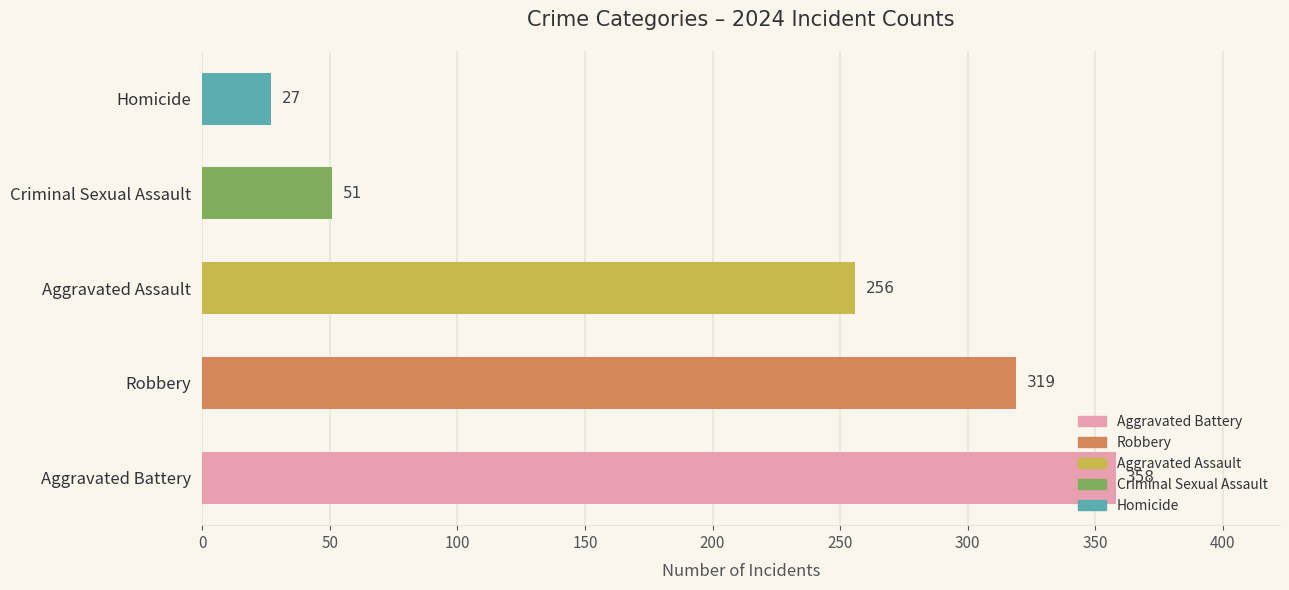

Are the bars grouped side by side (vs. stacked)?

No